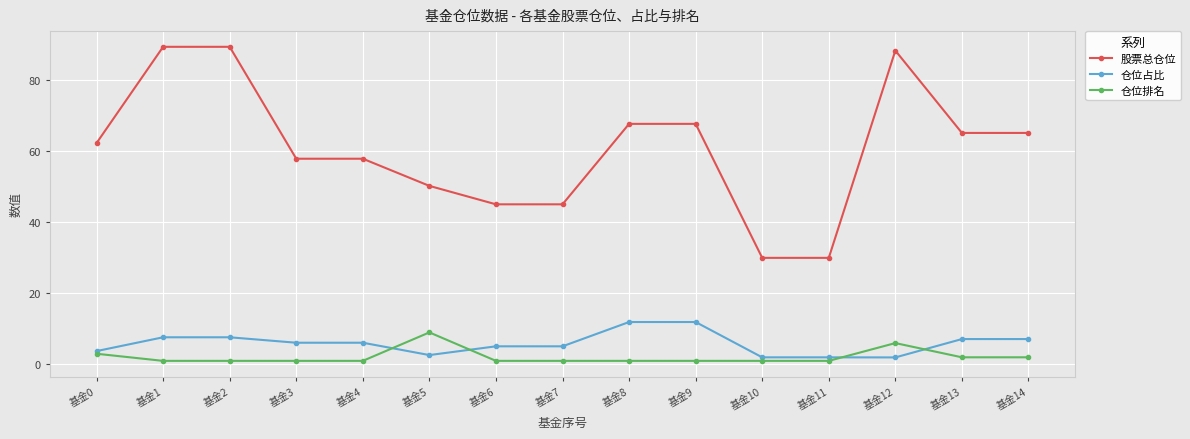

What is the difference between the second highest and second lowest values in the 仓位占比 series?

9.9